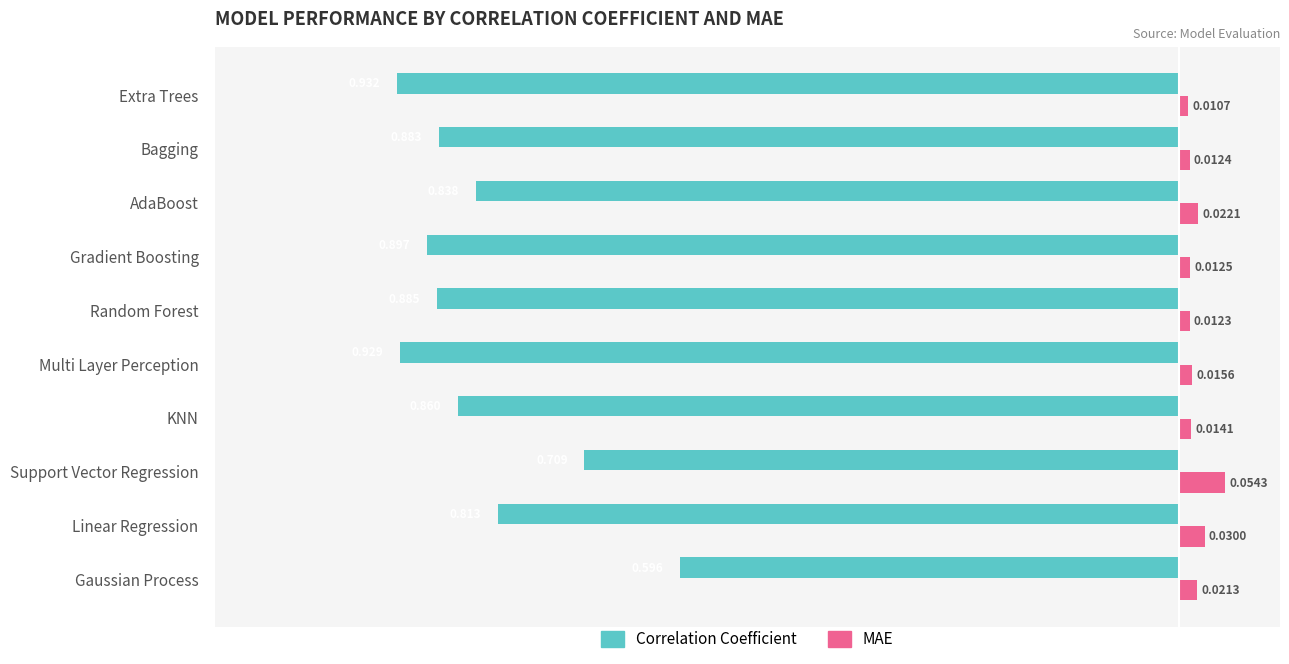

Where is Correlation Coefficient nearest to the value 0?

Gaussian Process